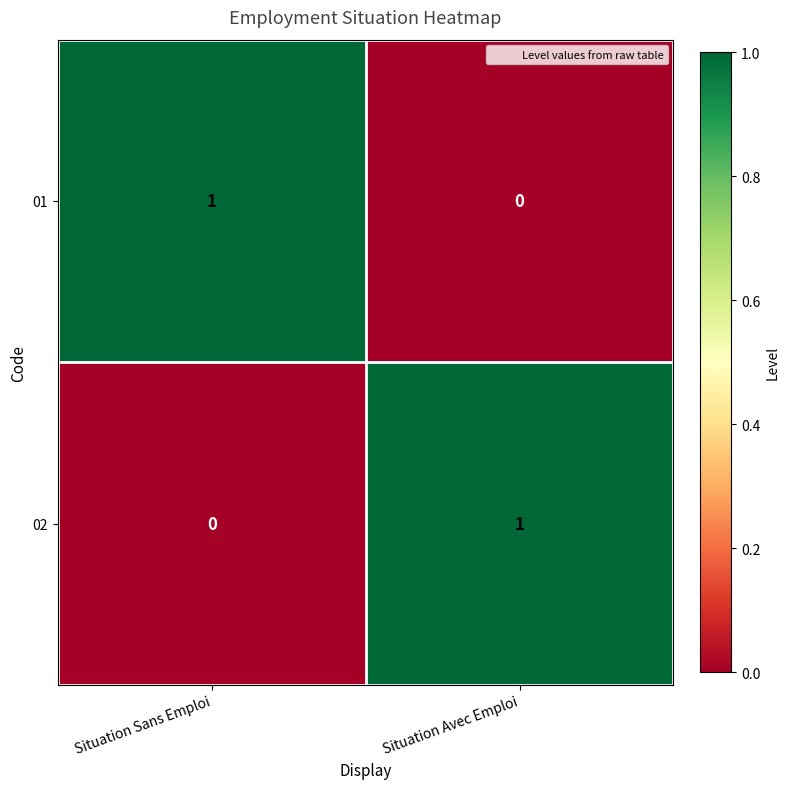

Is it true that 01 equals 0 at Situation Avec Emploi?

True